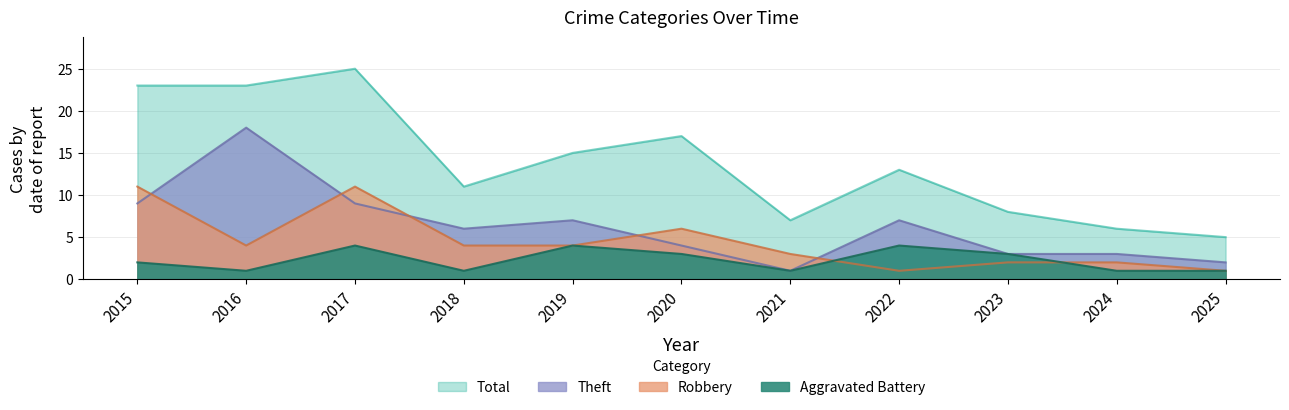

True or false: Total and Aggravated Battery intersect in this chart.

False